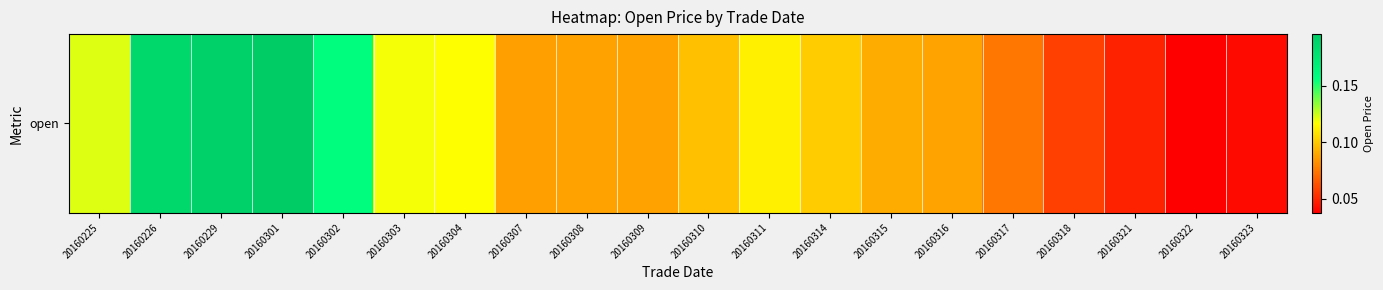

Rank the categories by value from highest to lowest.

20160301, 20160229, 20160226, 20160302, 20160225, 20160303, 20160304, 20160311, 20160314, 20160310, 20160315, 20160316, 20160309, 20160308, 20160307, 20160317, 20160318, 20160321, 20160323, 20160322